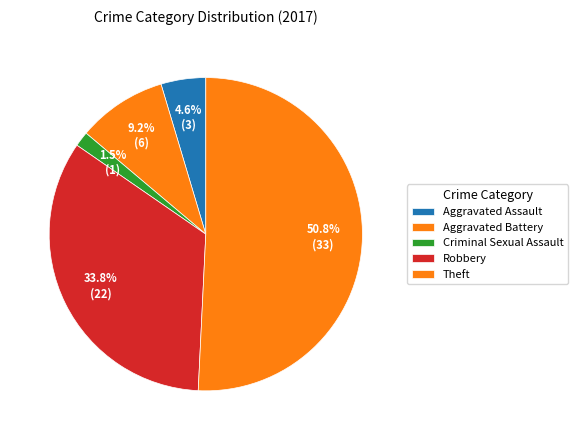

Which has a higher value, Criminal Sexual Assault or Aggravated Battery?

Aggravated Battery